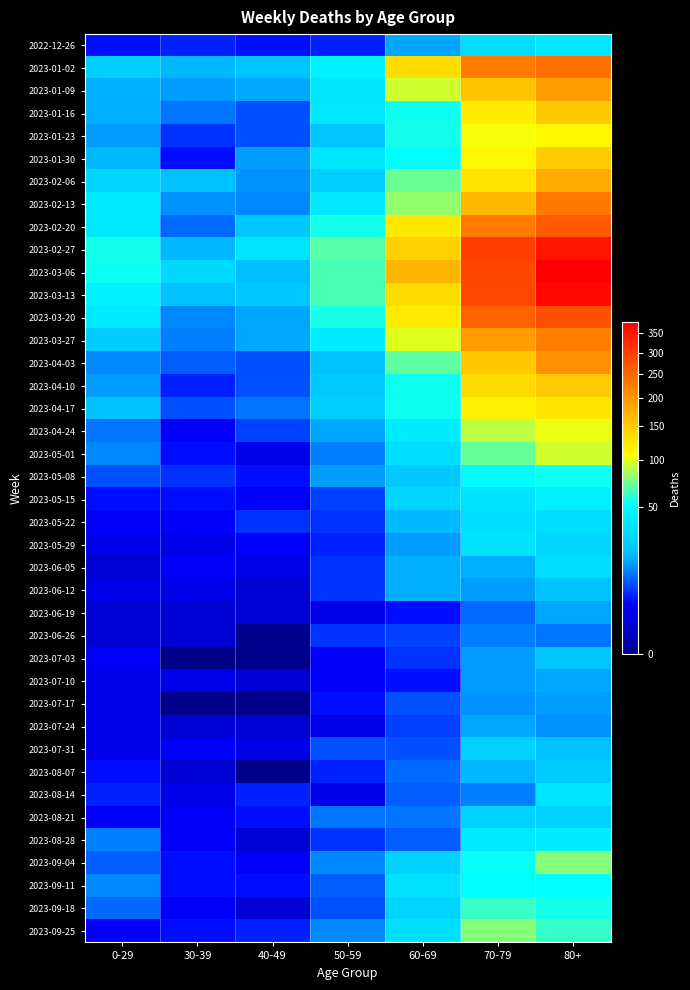

Which label corresponds to the largest value in the chart?

80+